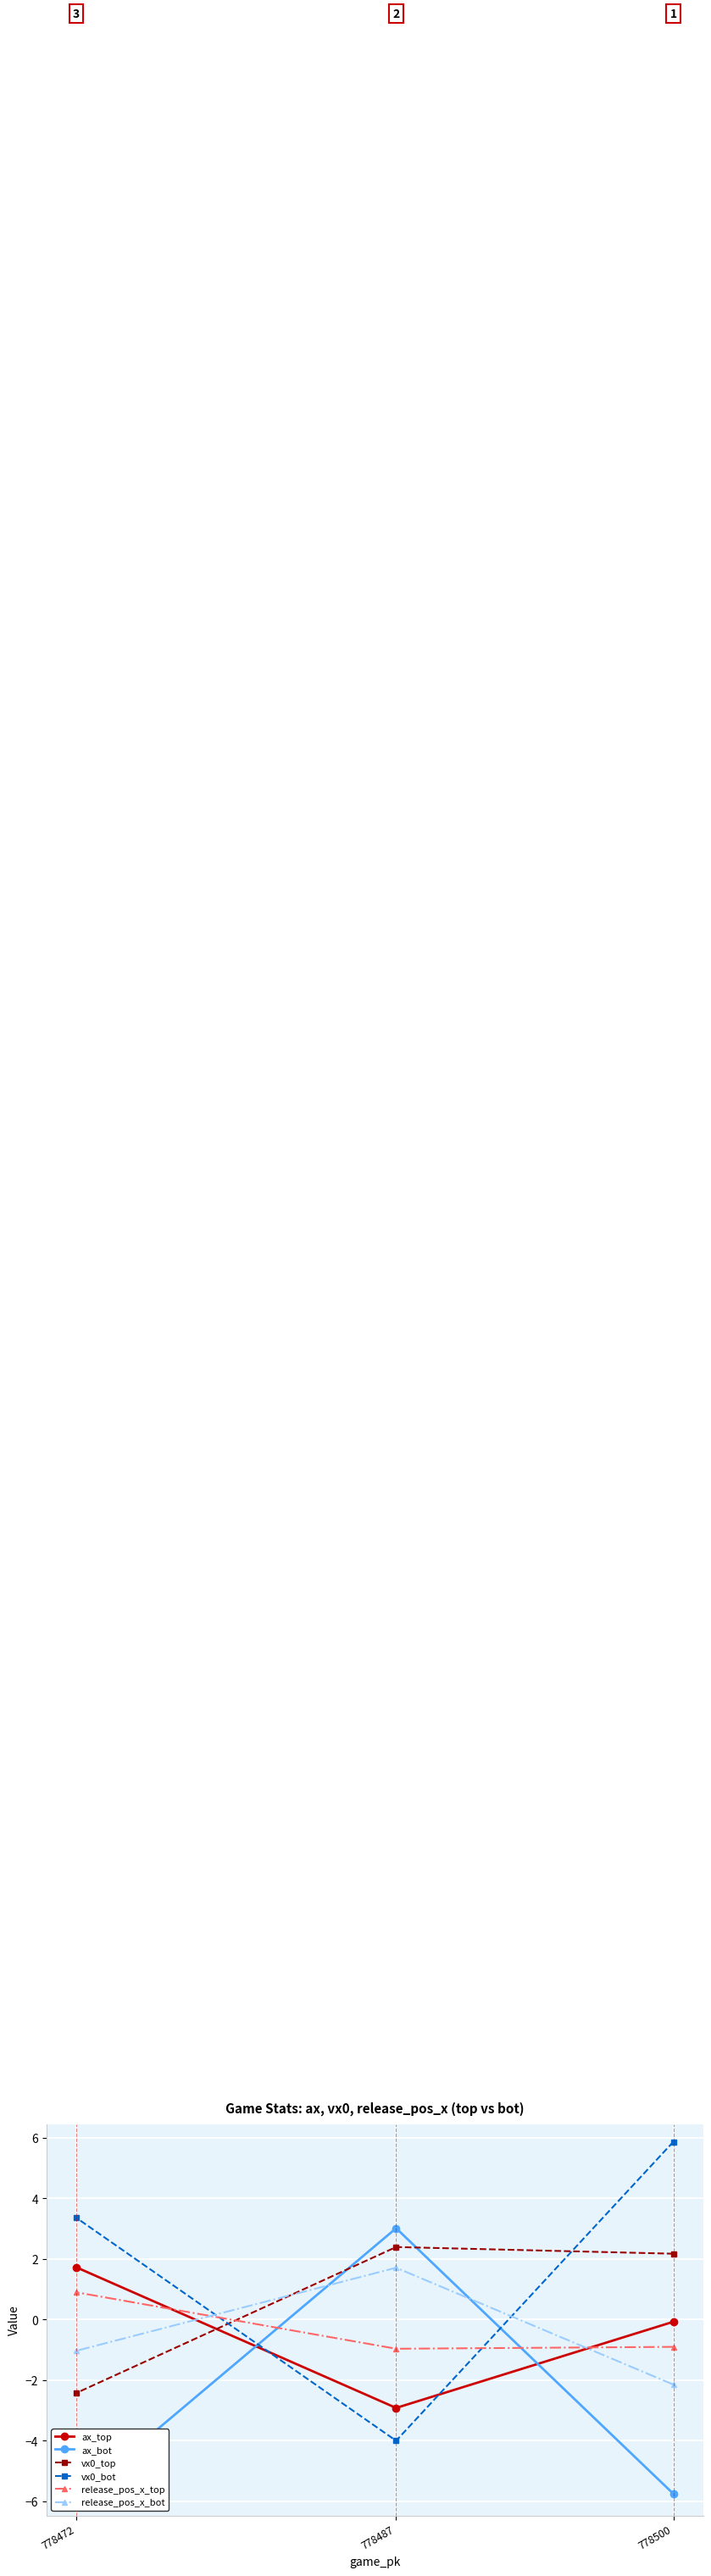

Which series has the largest total across all categories?

vx0_bot